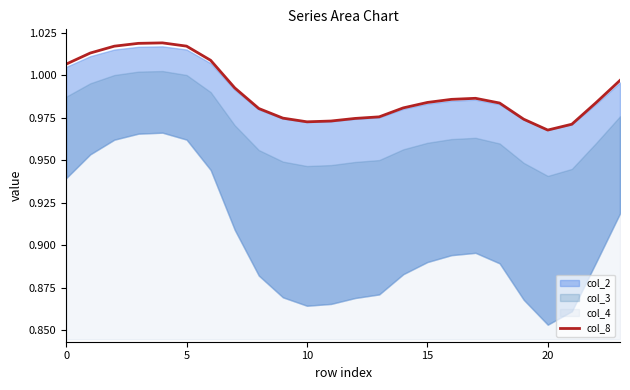

Reading right to left, what are all the values shown in this chart?

1.0	1.0	1.0	1.0	1.0	1.0	1.0	1.0	1.0	1.0	1.0	1.0	1.0	1.0	1.0	1.0	1.0	1.0	1.0	1.0	1.0	1.0	1.0	1.0